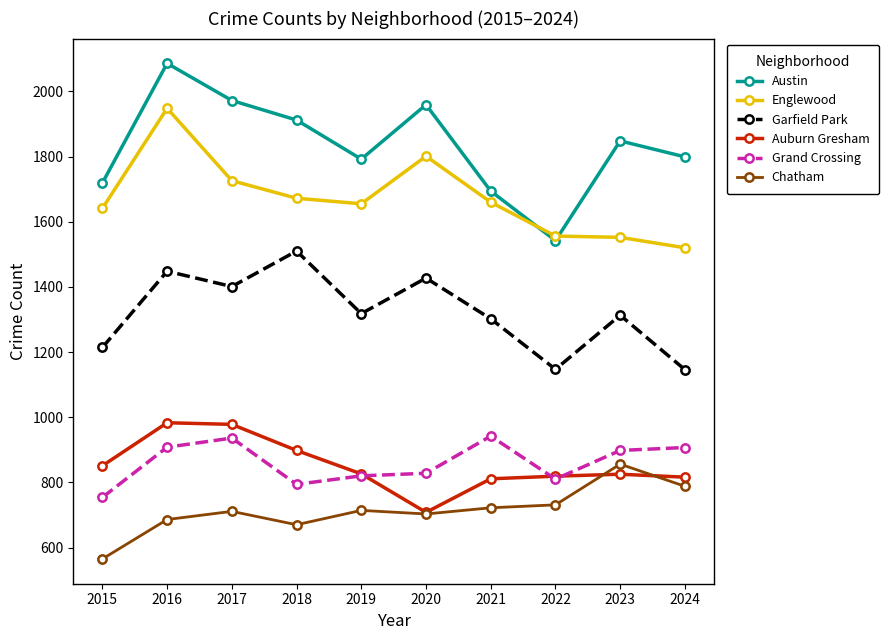

Count the number of data series in this chart.

6